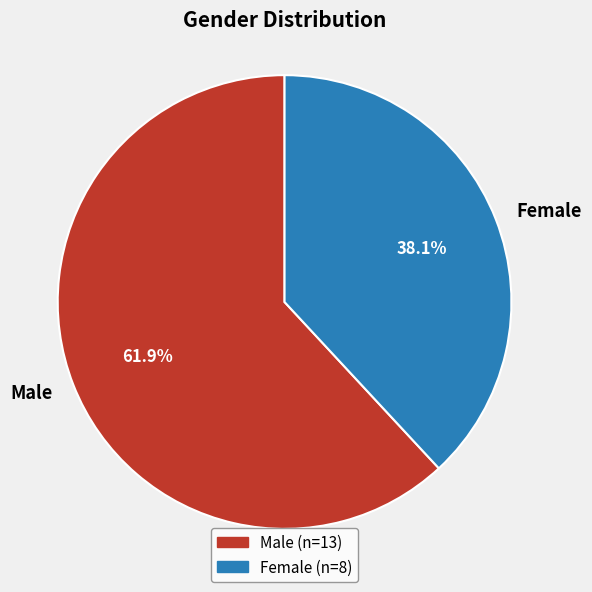

Combined, do Male and Female account for over 50%?

Yes